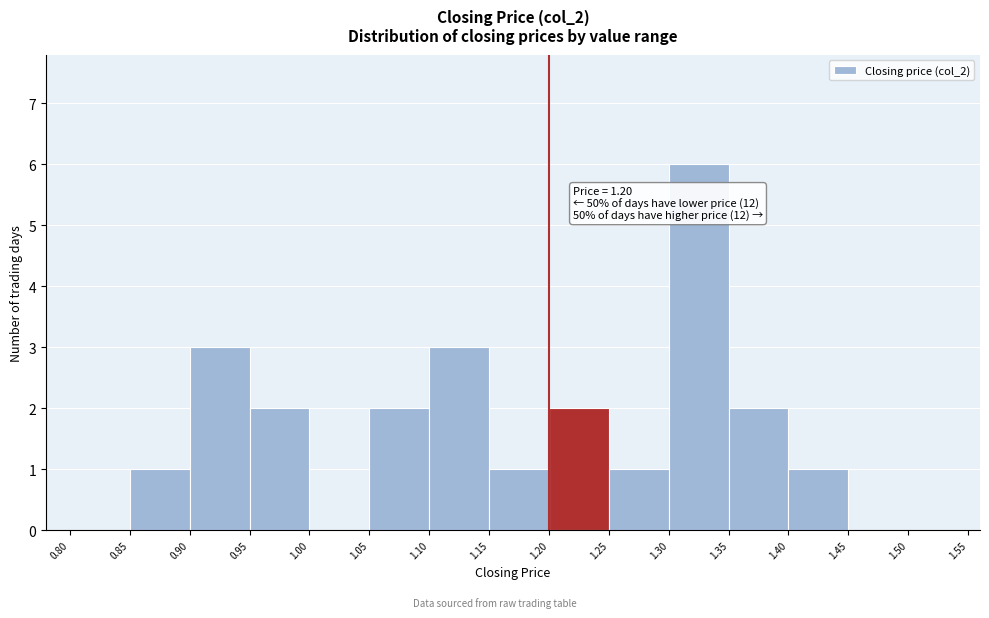

Over which range of the x-axis is the bar tallest?

1.30 to 1.35